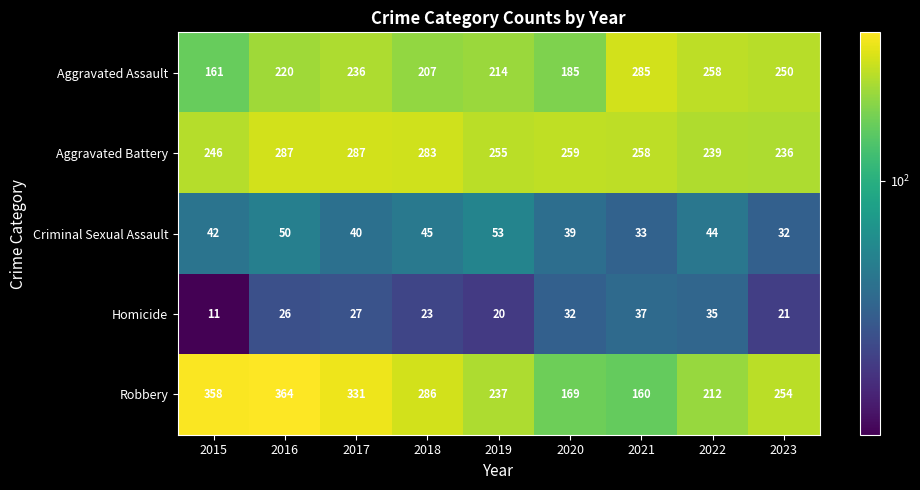

Is it true that Aggravated Battery equals 129 at 2015?

False